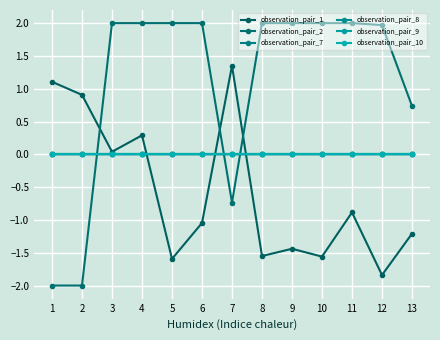

The value of observation_pair_2 at 4 is 2.0. True or false?

True